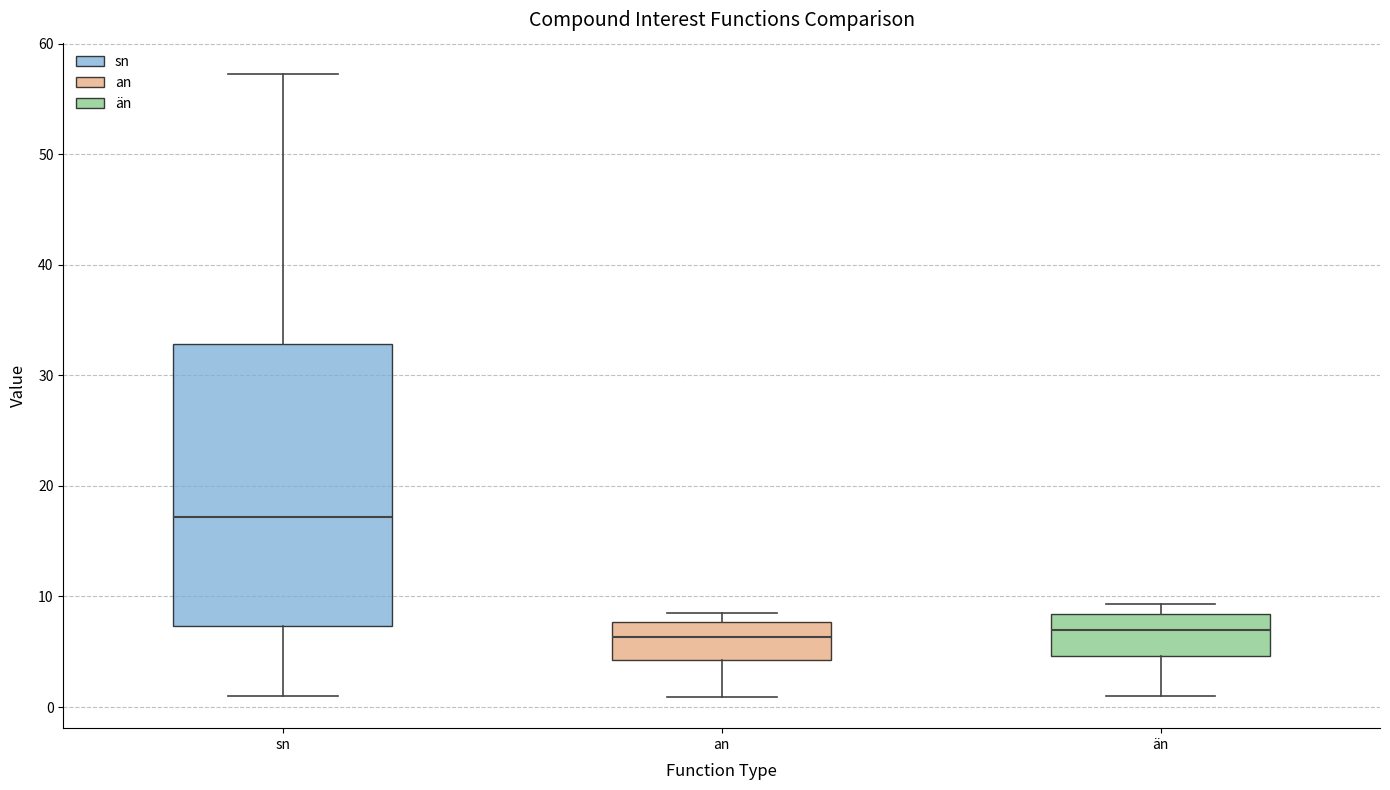

Which box has the highest median line?

sn